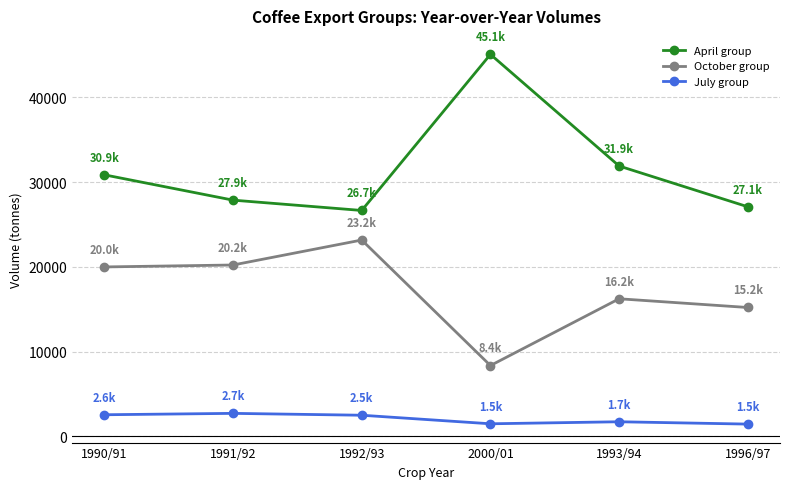

At 1992/93, list the series in order from smallest to largest.

July group, October group, April group